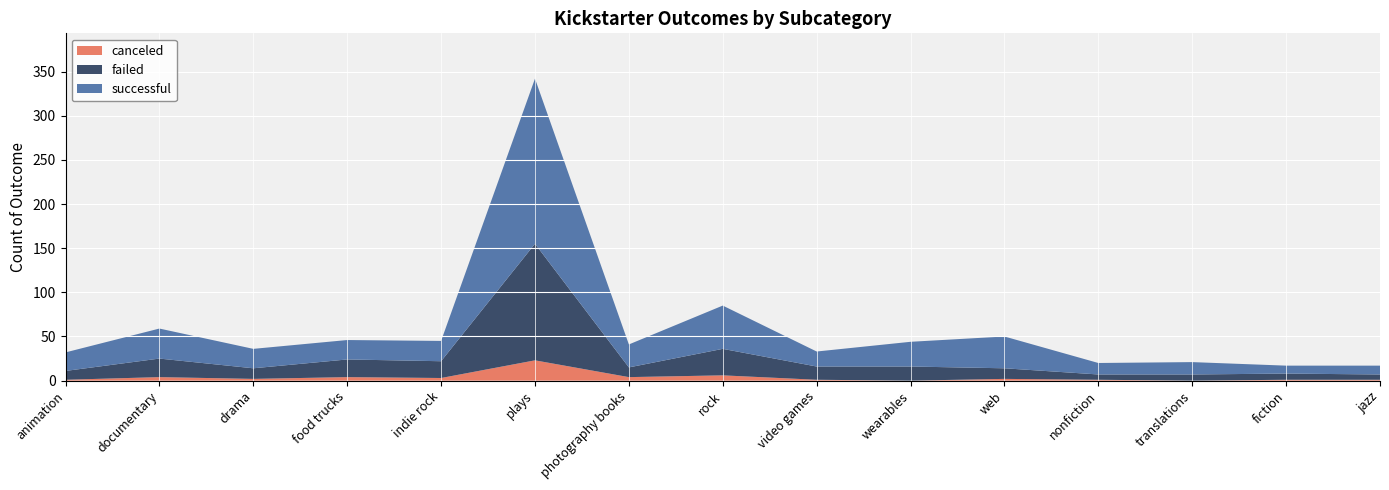

Reading left to right, list all the values displayed in this chart.

canceled: animation=1	documentary=4	drama=2	food trucks=4	indie rock=3	plays=23	photography books=4	rock=6	video games=1	wearables=0	web=2	nonfiction=1	translations=0	fiction=1	jazz=1
failed: animation=10	documentary=21	drama=12	food trucks=20	indie rock=19	plays=132	photography books=11	rock=30	video games=15	wearables=16	web=12	nonfiction=6	translations=7	fiction=7	jazz=6
successful: animation=21	documentary=34	drama=22	food trucks=22	indie rock=23	plays=187	photography books=26	rock=49	video games=17	wearables=28	web=36	nonfiction=13	translations=14	fiction=9	jazz=10